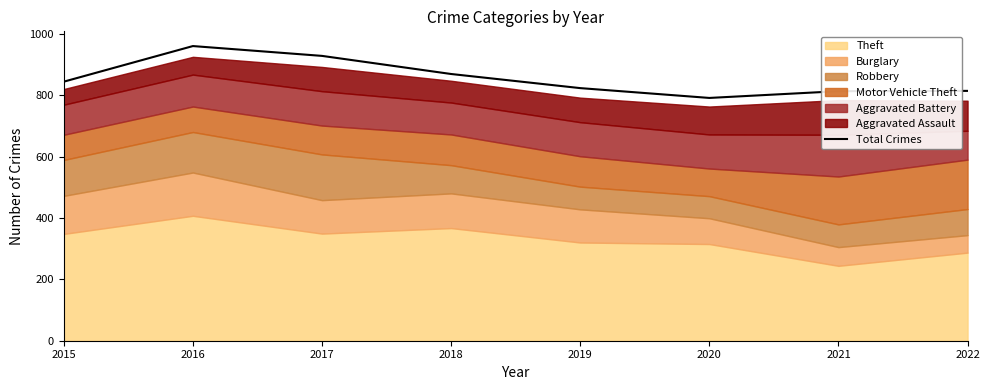

The Total Crimes series shows 960 at 2016. True or false?

True